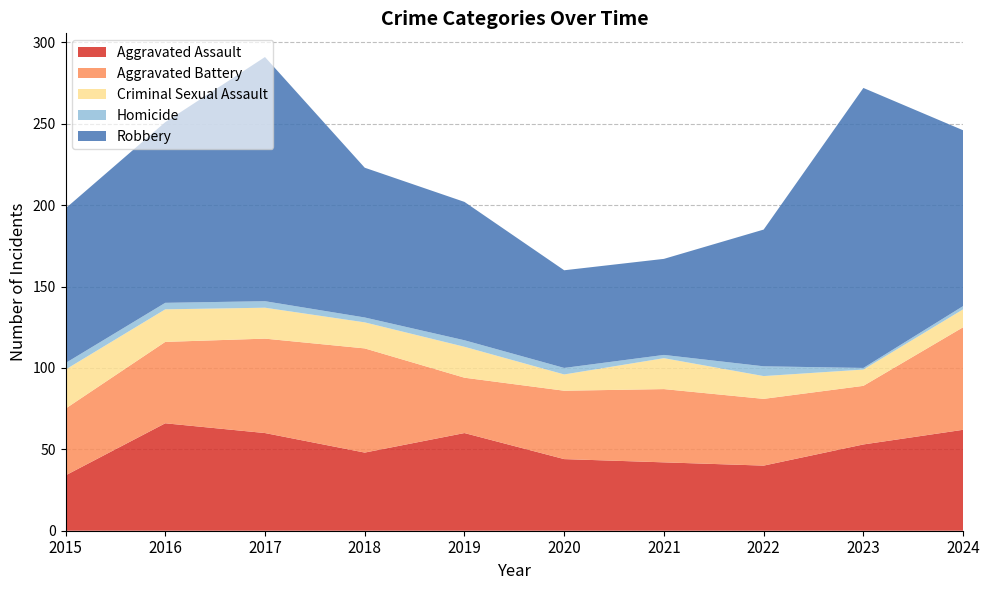

Reading left to right, list all the values displayed in this chart.

Aggravated Assault: 2015=34	2016=66	2017=60	2018=48	2019=60	2020=44	2021=42	2022=40	2023=53	2024=62
Aggravated Battery: 2015=41	2016=50	2017=58	2018=64	2019=34	2020=42	2021=45	2022=41	2023=36	2024=63
Criminal Sexual Assault: 2015=24	2016=20	2017=19	2018=16	2019=19	2020=10	2021=19	2022=14	2023=10	2024=11
Homicide: 2015=4	2016=4	2017=4	2018=3	2019=4	2020=4	2021=2	2022=6	2023=1	2024=2
Robbery: 2015=95	2016=111	2017=150	2018=92	2019=85	2020=60	2021=59	2022=84	2023=172	2024=108